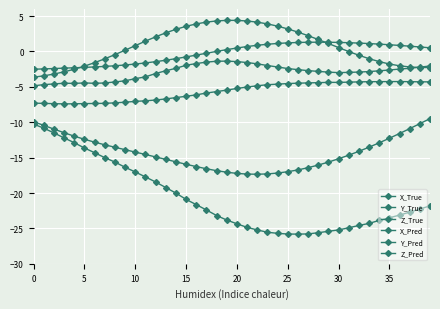

How many lines are shown in the chart?

6